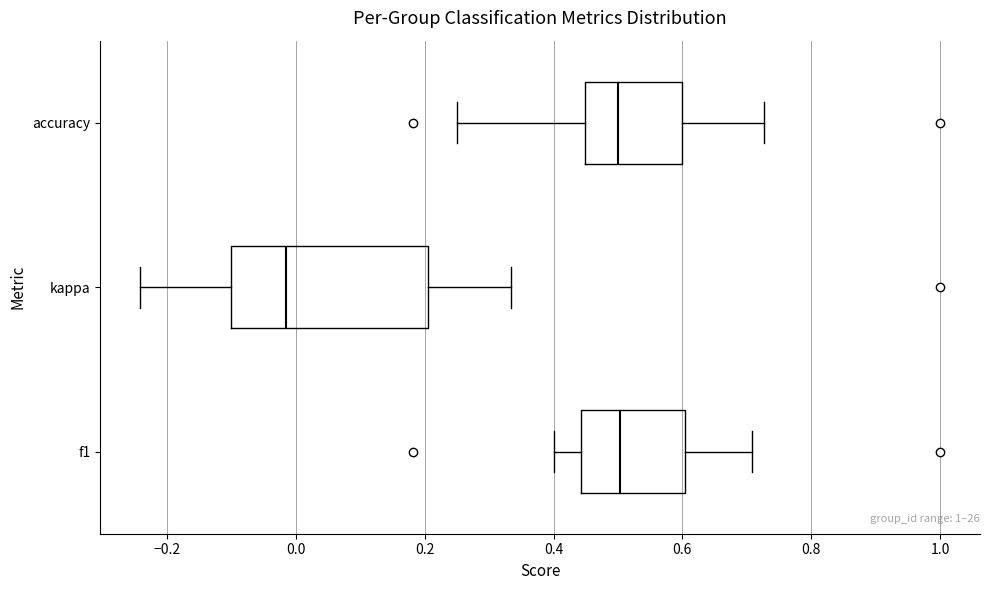

Reading bottom to top, transcribe this box plot: for each box, give where its median line is, the range the box spans, and where its two whiskers end, as read against the x-axis. The values are not printed on the chart, so give them approximately, as read against the axis.

f1: median 0.50, box 0.44 to 0.60, whiskers 0.40 to 0.70
kappa: median -0.02, box -0.10 to 0.20, whiskers -0.24 to 0.34
accuracy: median 0.50, box 0.44 to 0.60, whiskers 0.26 to 0.72